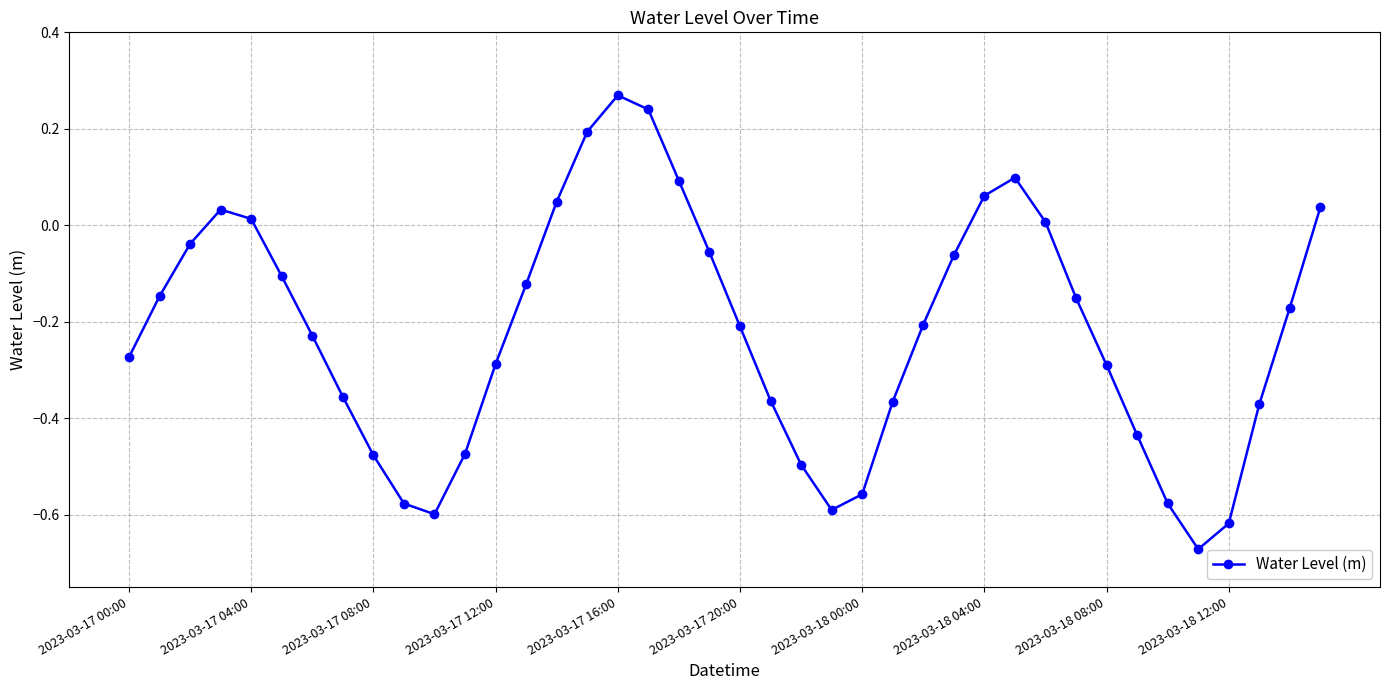

How many lines are shown in the chart?

1